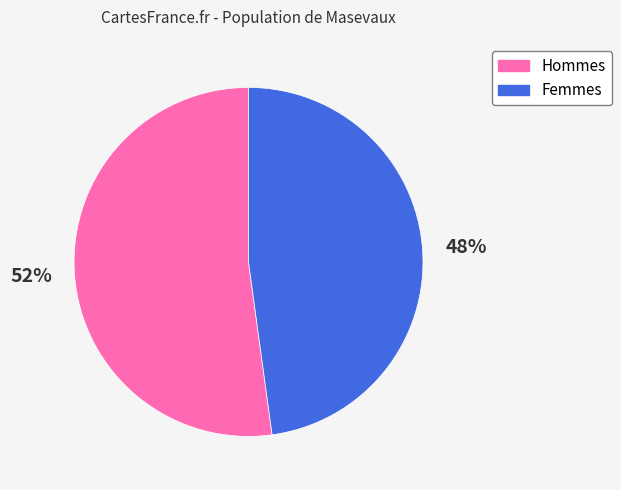

How many slices are in this pie chart?

2